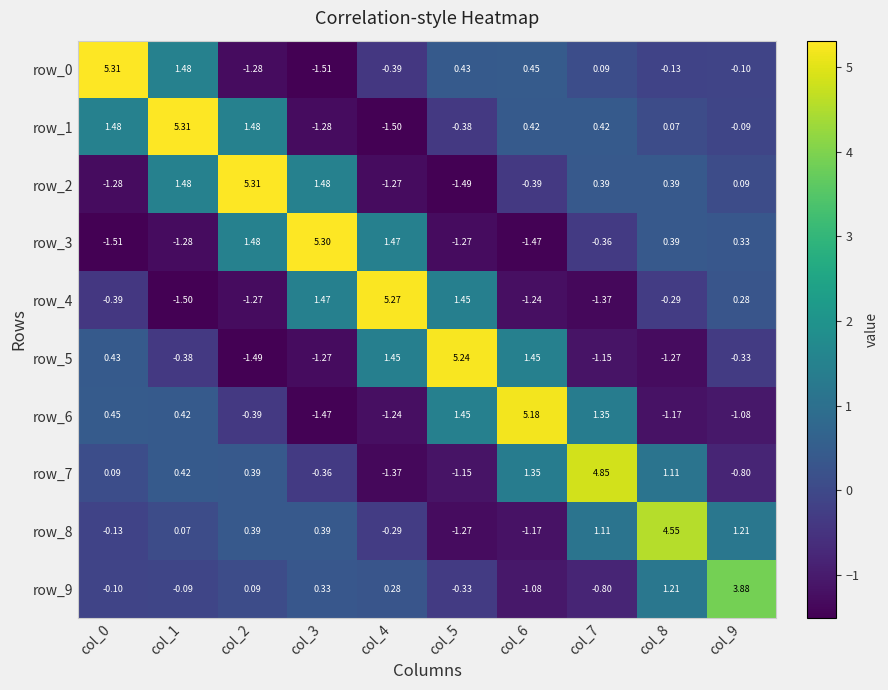

How many data points in row_0 are above 0?

5